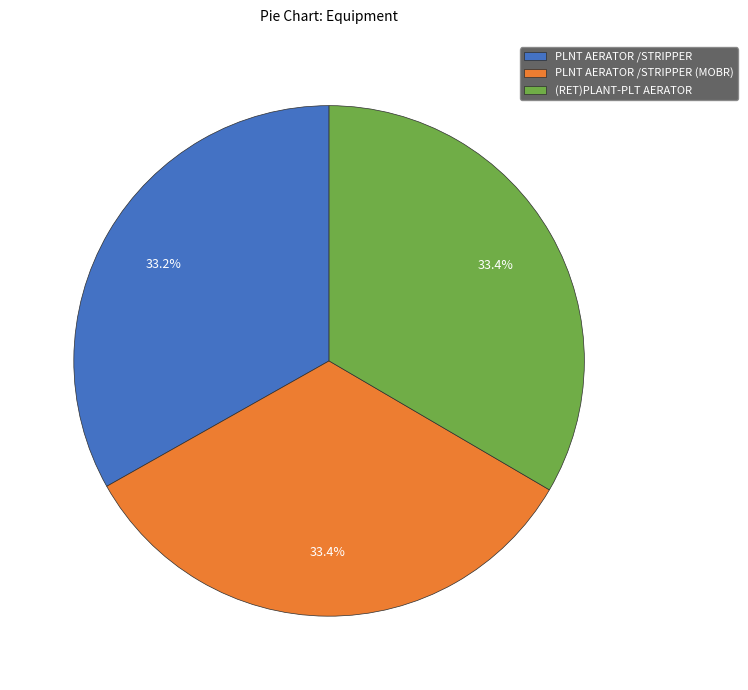

Is there any slice that represents more than half of the pie?

No